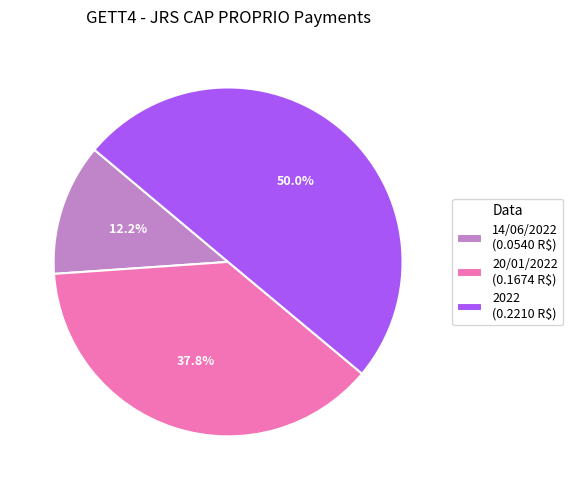

Does 14/06/2022 (0.0540 R$) account for over 50% of the chart?

No